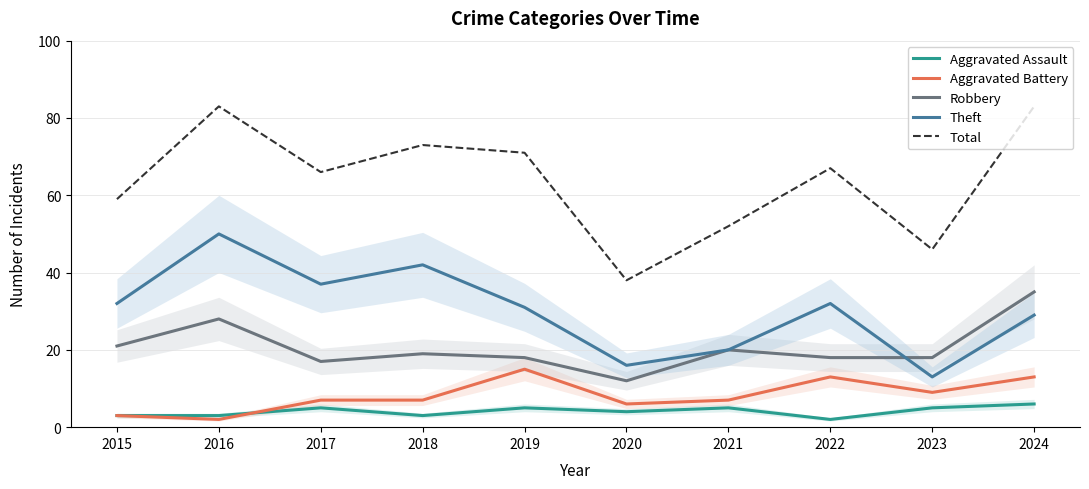

In Total, how many points are lower than both neighbors (excluding endpoints)?

3